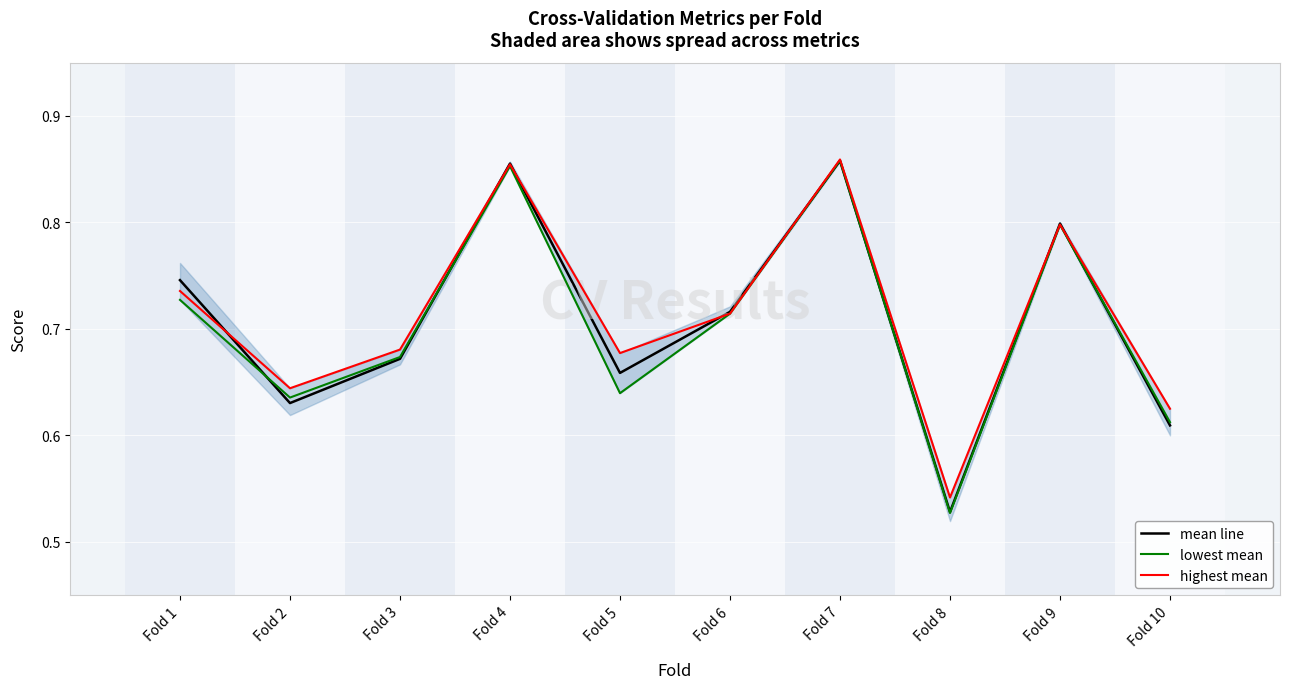

Reading left to right, extract all data points from this chart.

mean line: 0.7	0.6	0.7	0.9	0.7	0.7	0.9	0.5	0.8	0.6
lowest mean: 0.7	0.6	0.7	0.9	0.6	0.7	0.9	0.5	0.8	0.6
highest mean: 0.7	0.6	0.7	0.9	0.7	0.7	0.9	0.5	0.8	0.6